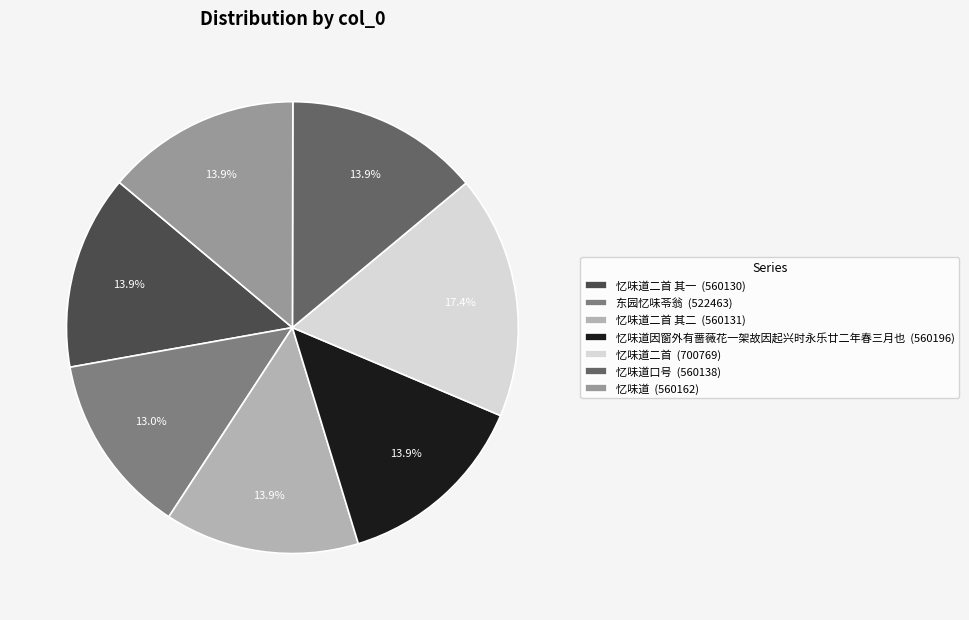

How many segments does this pie chart have?

7